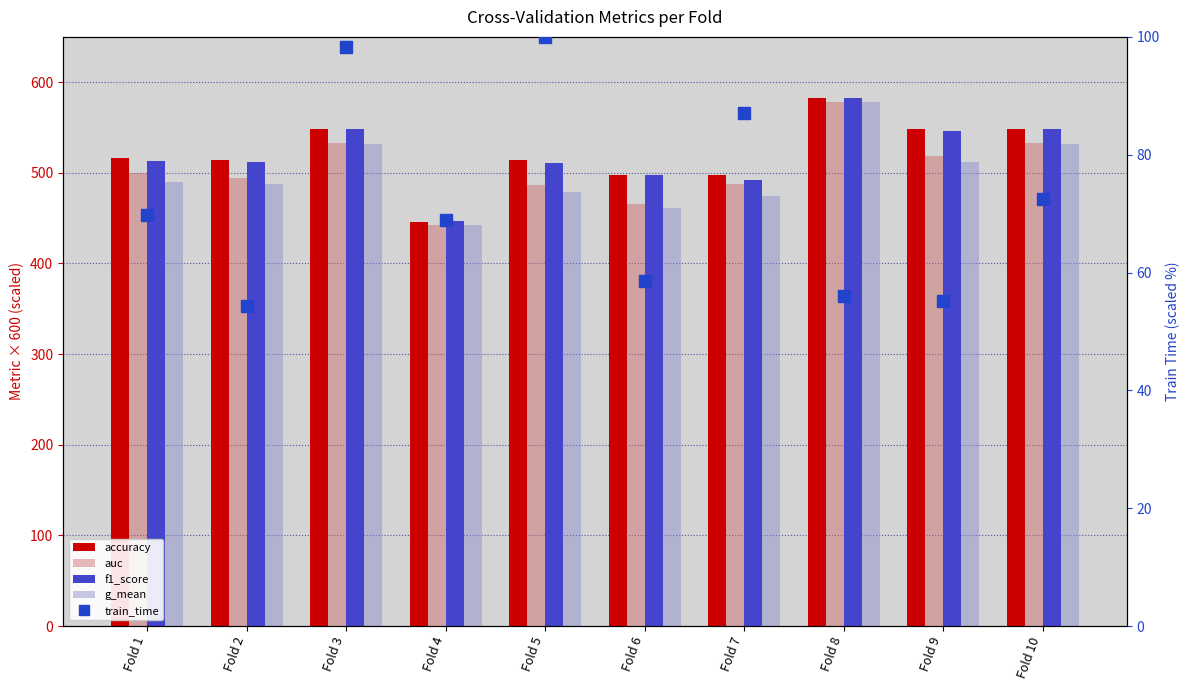

Reading left to right, what are all the values shown in this chart?

accuracy: Fold 1=516.7	Fold 2=514.3	Fold 3=548.6	Fold 4=445.7	Fold 5=514.3	Fold 6=497.1	Fold 7=497.1	Fold 8=582.9	Fold 9=548.6	Fold 10=548.6
auc: Fold 1=500.0	Fold 2=494.1	Fold 3=533.0	Fold 4=442.9	Fold 5=487.0	Fold 6=465.4	Fold 7=487.5	Fold 8=578.6	Fold 9=518.2	Fold 10=533.0
f1_score: Fold 1=512.8	Fold 2=511.4	Fold 3=547.9	Fold 4=446.5	Fold 5=510.8	Fold 6=497.1	Fold 7=492.3	Fold 8=582.7	Fold 9=546.0	Fold 10=547.9
g_mean: Fold 1=489.9	Fold 2=487.8	Fold 3=531.3	Fold 4=442.6	Fold 5=479.1	Fold 6=460.8	Fold 7=474.3	Fold 8=578.2	Fold 9=511.7	Fold 10=531.3
train_time: Fold 1=69.8	Fold 2=54.3	Fold 3=98.3	Fold 4=69.0	Fold 5=100.0	Fold 6=58.6	Fold 7=87.1	Fold 8=56.0	Fold 9=55.2	Fold 10=72.4